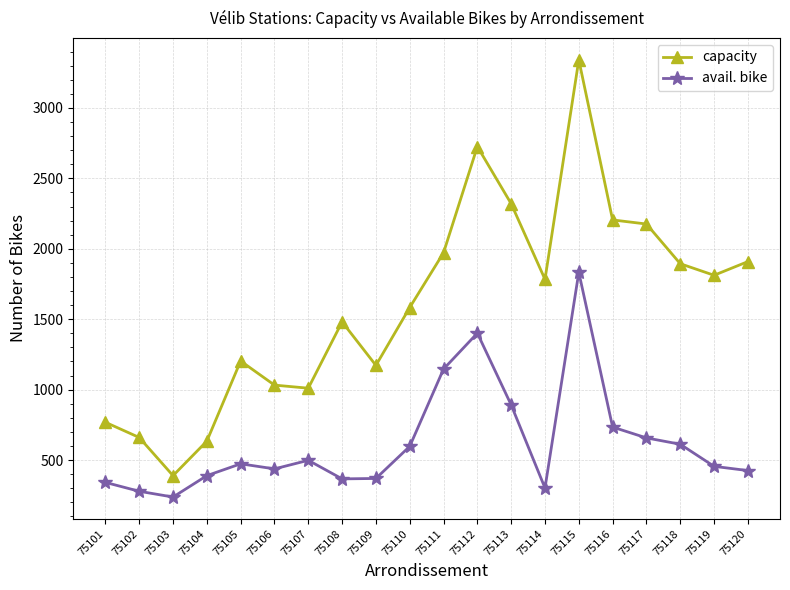

What is the value of the capacity point at the 15th from the left?

3342